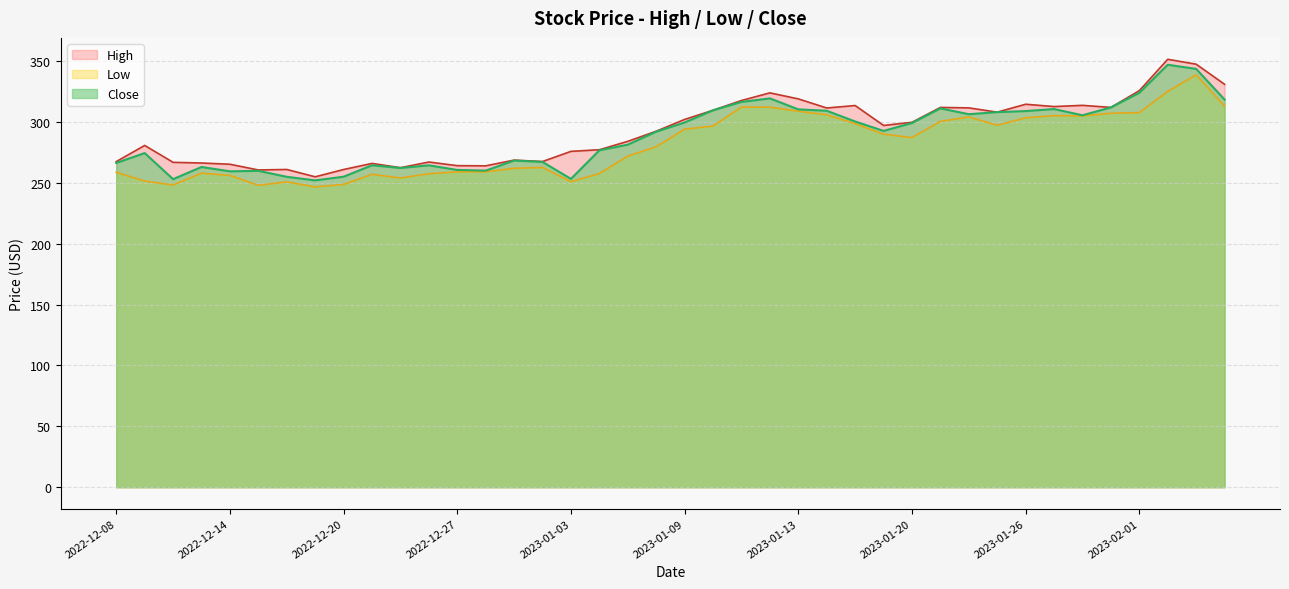

List the series in order of their overall mean, lowest first.

Low, Close, High